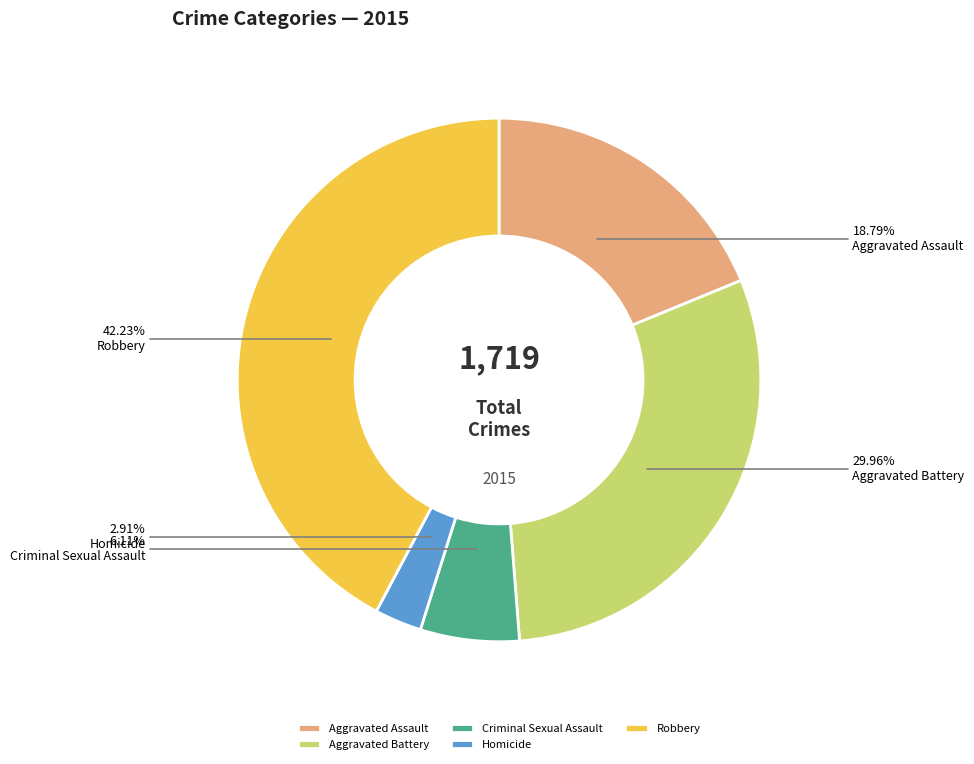

To the nearest percent, what is the average slice percentage?

20%